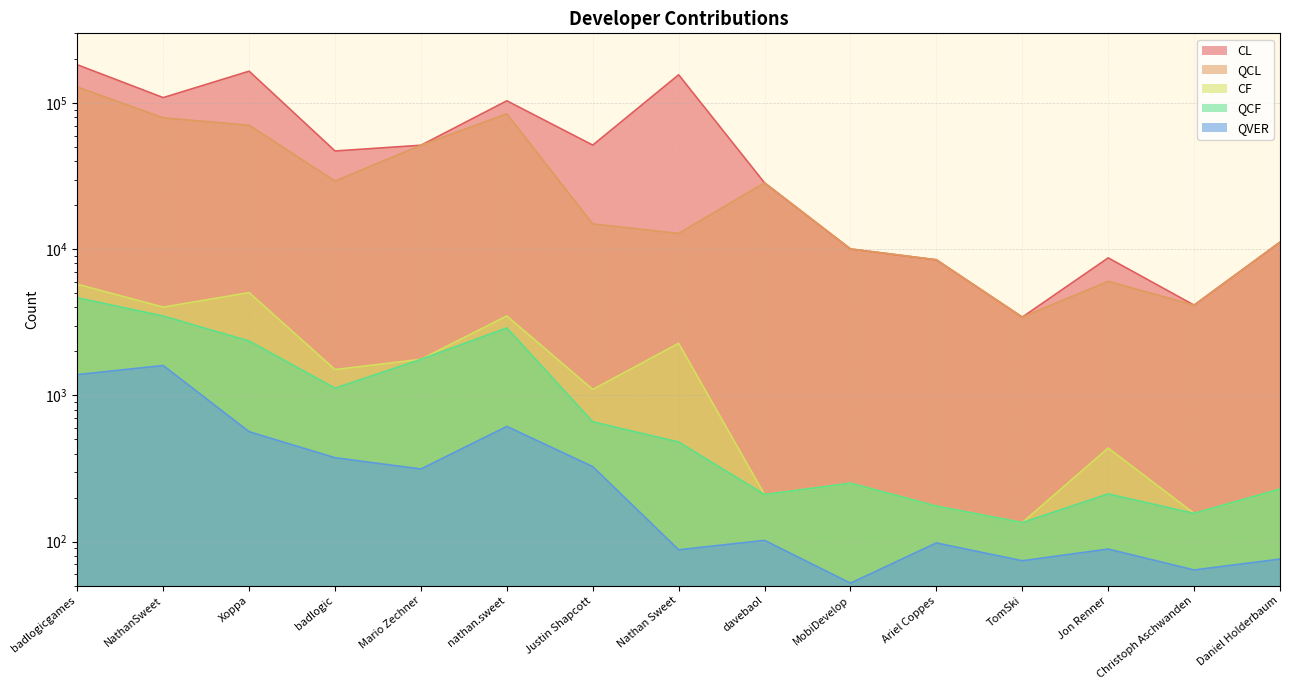

What is the total value across all series at NathanSweet?

197354